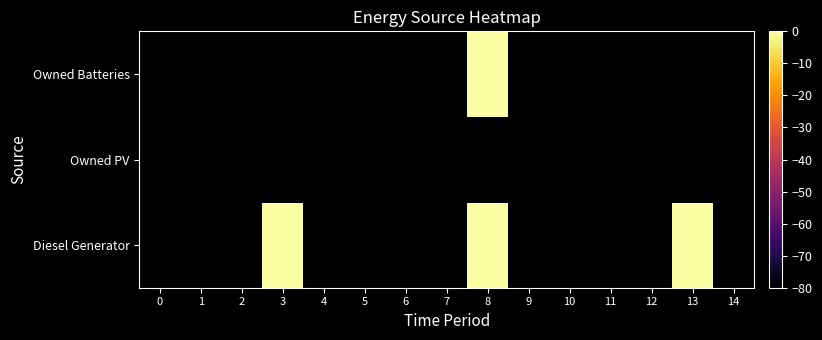

What is the total value across all series at 6?

-240.0